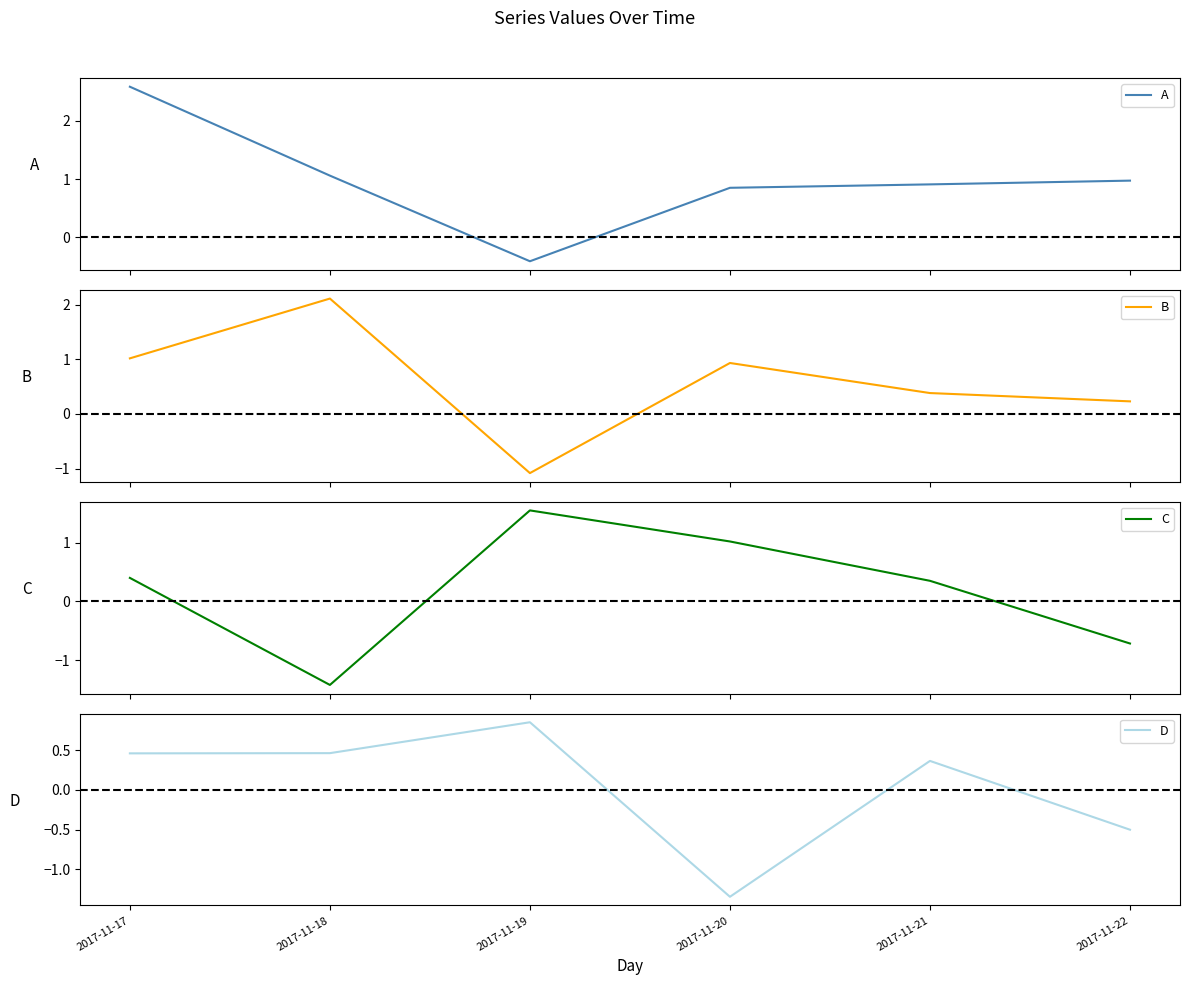

At which label does B first exceed 0?

2017-11-17